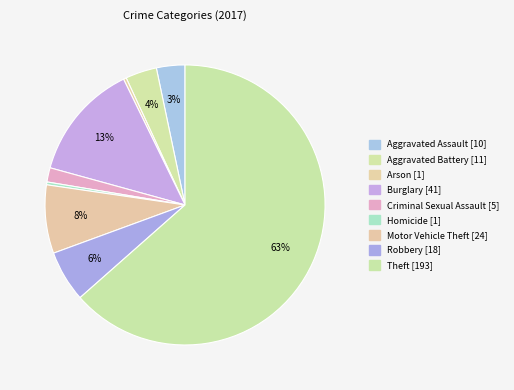

Which slice is the largest?

Theft